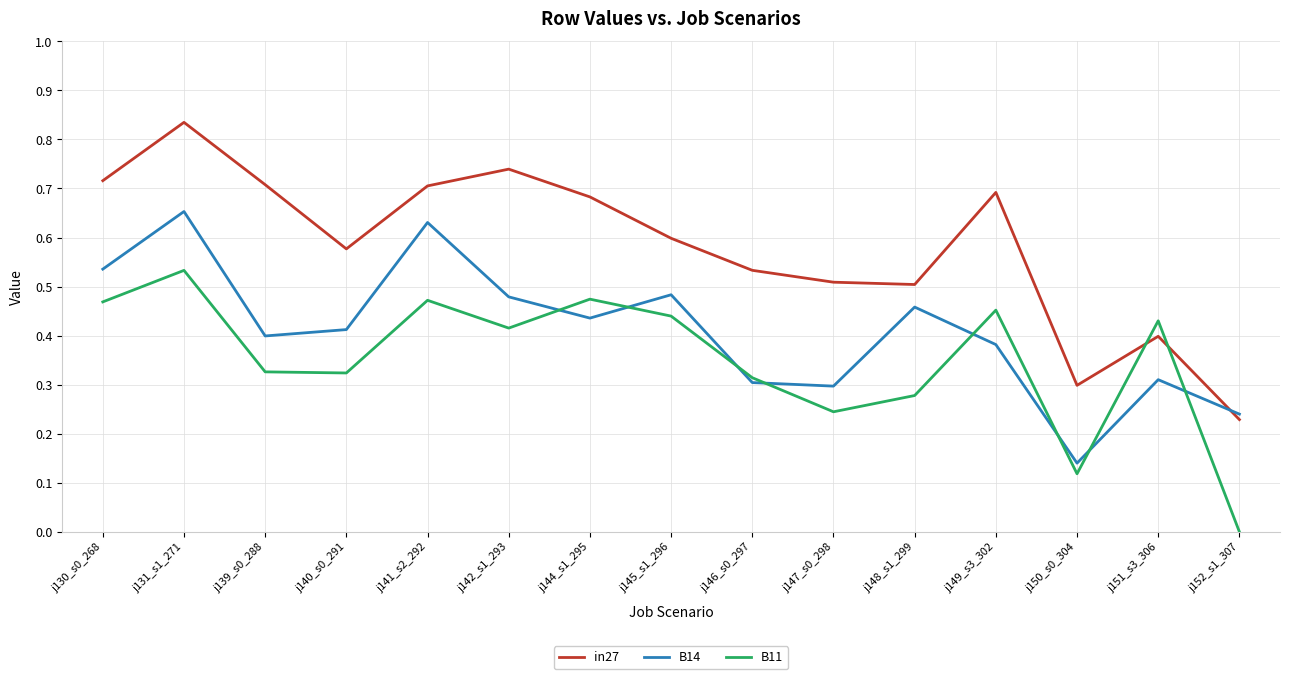

In in27, how many points are higher than both neighbors (excluding endpoints)?

4